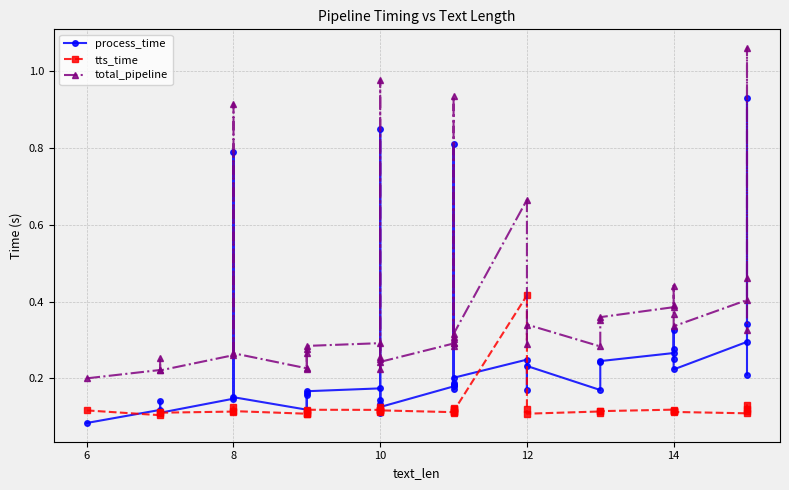

What are all the series names shown in the legend?

process_time, tts_time, total_pipeline